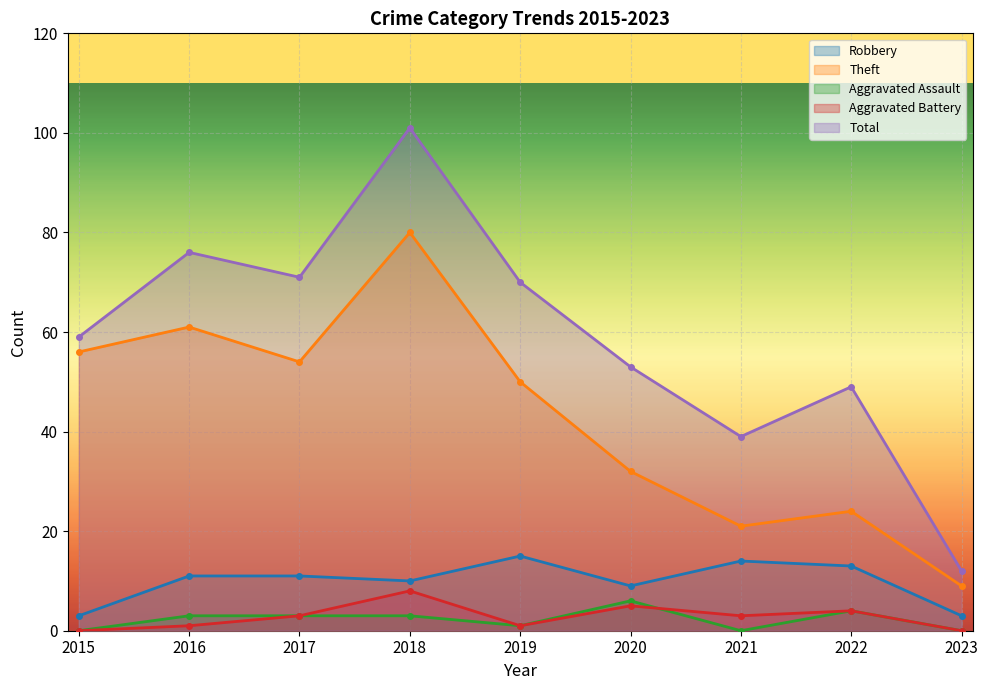

Read the Theft value at 2019, to the nearest 10.

50